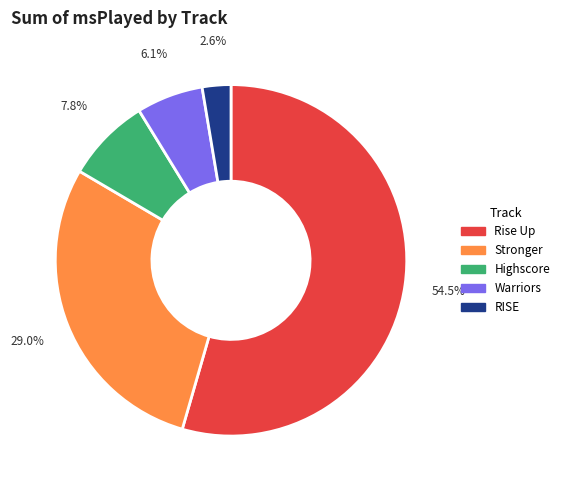

The Highscore slice represents 8% of the pie. True or false?

True